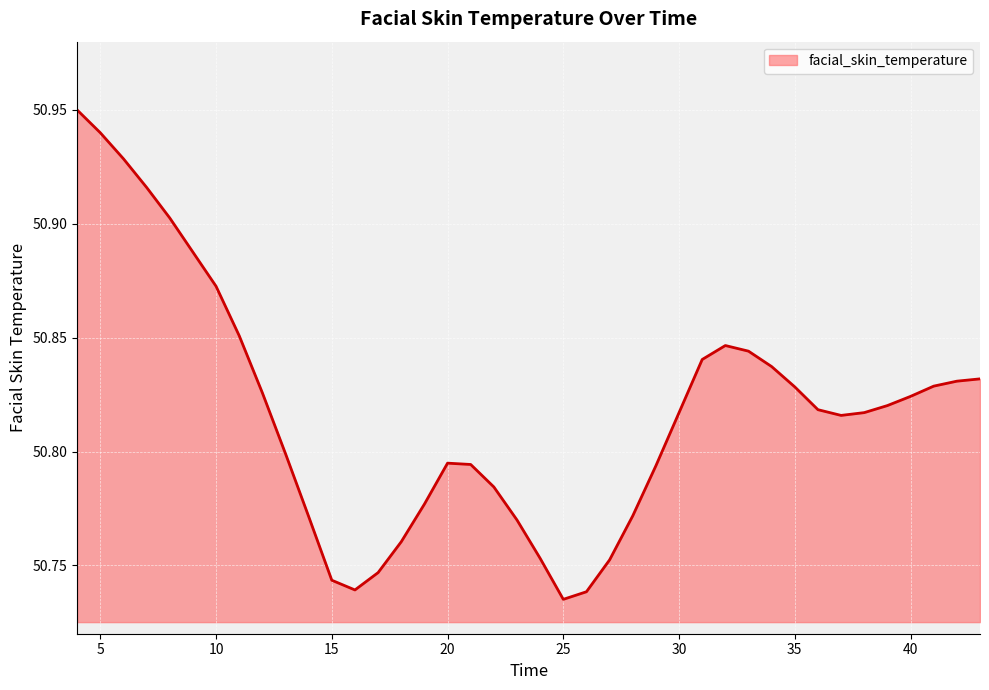

True or false: there are more than 2 points higher than both neighbors.

False